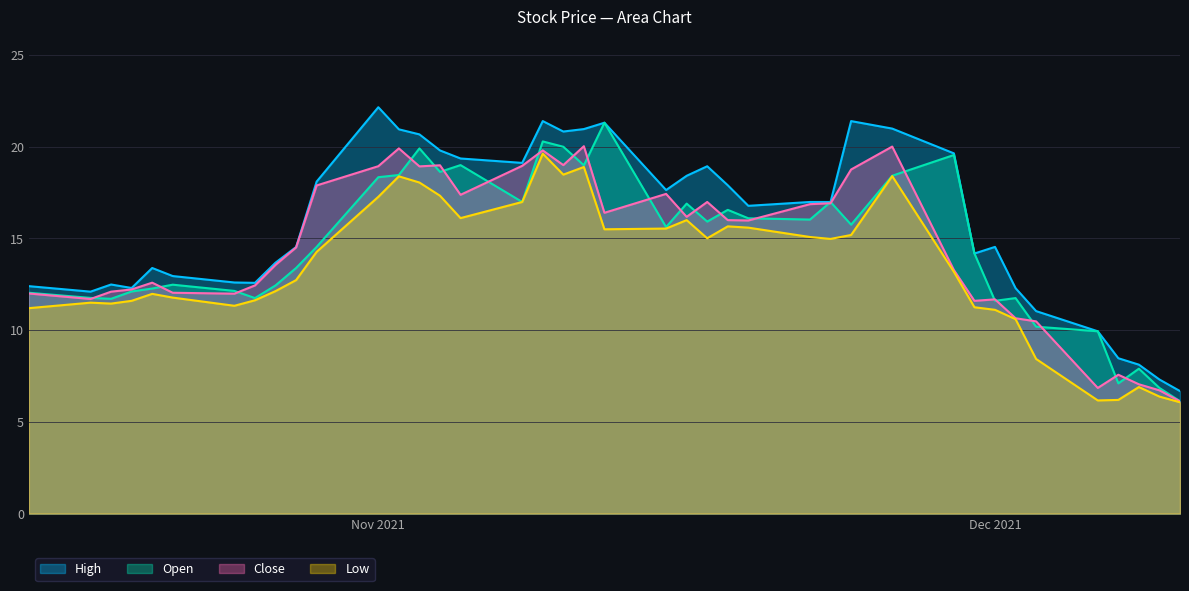

List the series in order of their peak value, lowest first.

Low, Close, Open, High